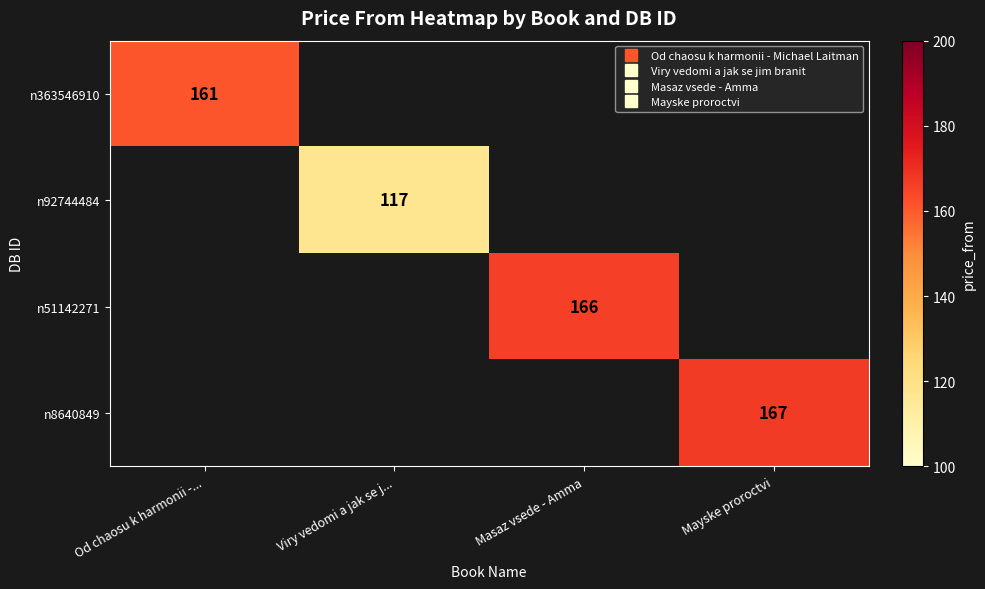

How many categories are shown in the chart?

4